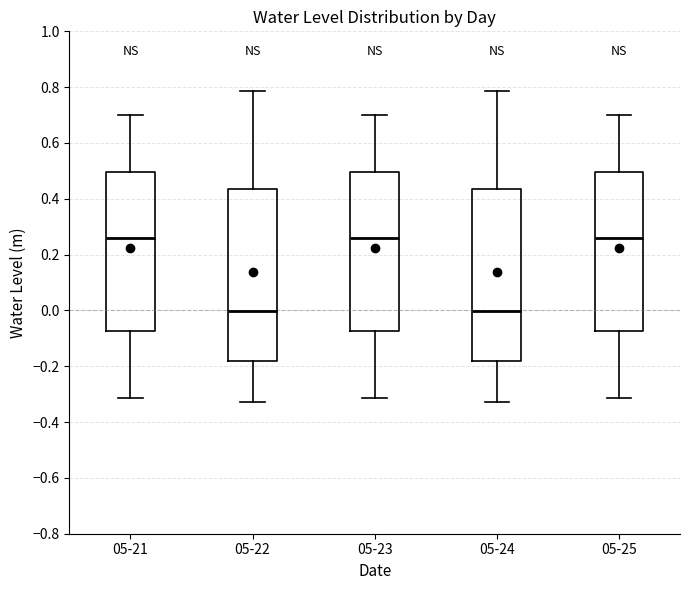

Reading left to right, read every box against the y-axis: the position of its median line, the range the box covers, and the ends of its whiskers. The values are not printed on the chart, so give them approximately, as read against the axis.

05-21: median 0.26, box -0.08 to 0.50, whiskers -0.32 to 0.70
05-22: median 0.00, box -0.18 to 0.44, whiskers -0.32 to 0.78
05-23: median 0.26, box -0.08 to 0.50, whiskers -0.32 to 0.70
05-24: median 0.00, box -0.18 to 0.44, whiskers -0.32 to 0.78
05-25: median 0.26, box -0.08 to 0.50, whiskers -0.32 to 0.70